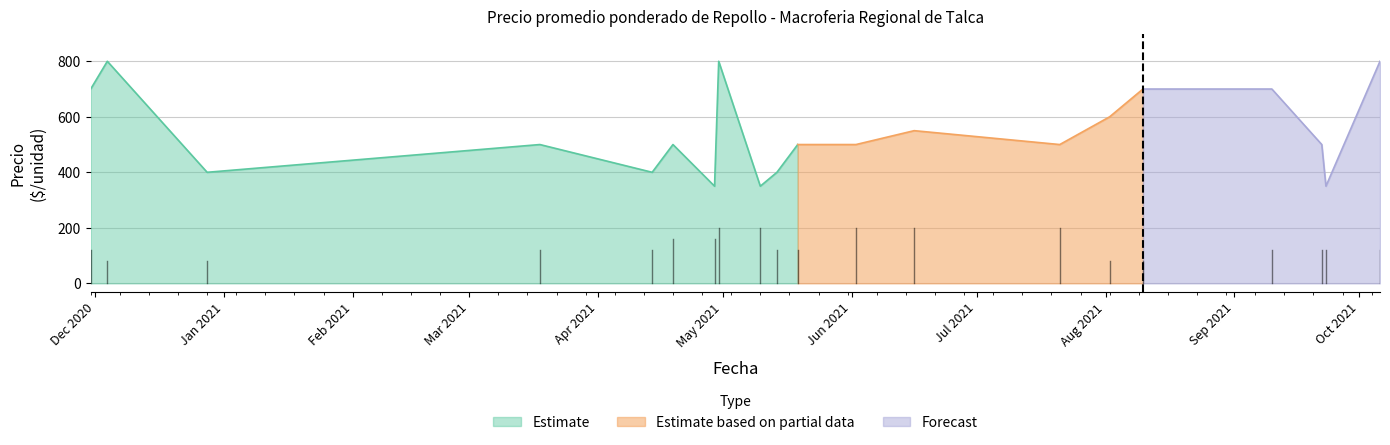

True or false: Precio maximo and Precio promedio ponderado intersect in this chart.

False